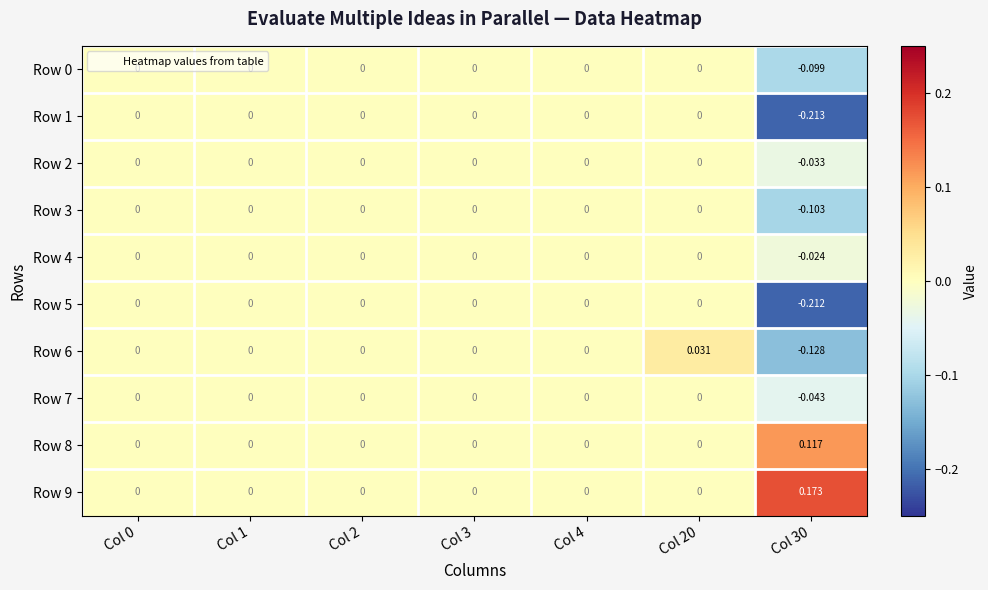

At how many categories does at least one series exceed 0?

2